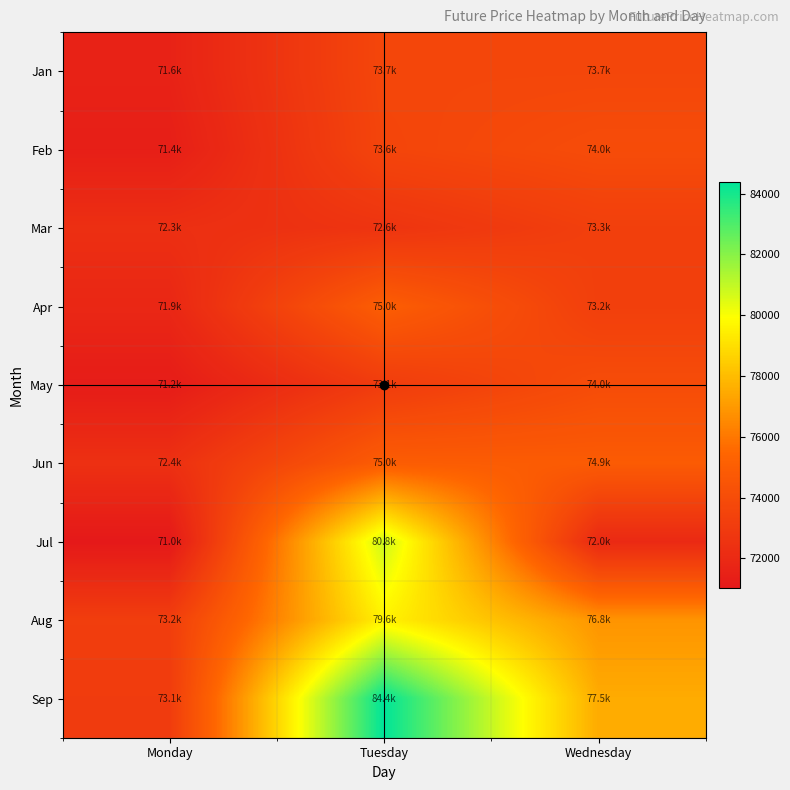

What is the spread (max minus min) of values at Monday?

2147.6